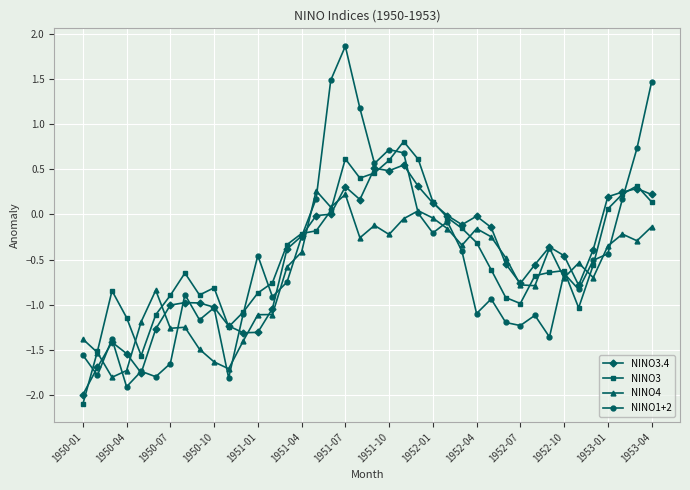

How many categories are shown in the chart?

40